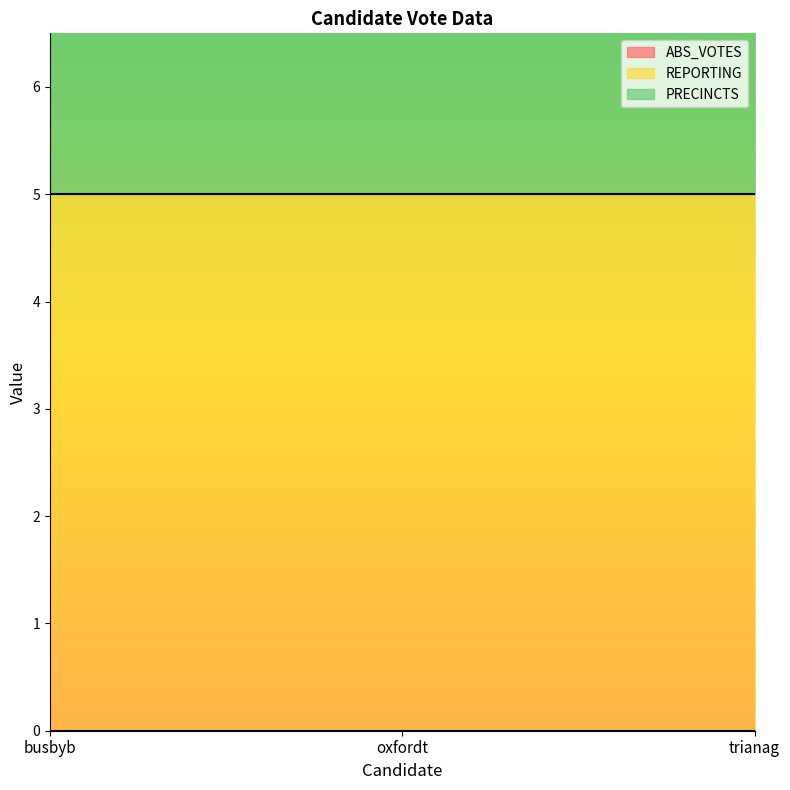

What is the sum of the REPORTING values at busbyb and oxfordt?

10